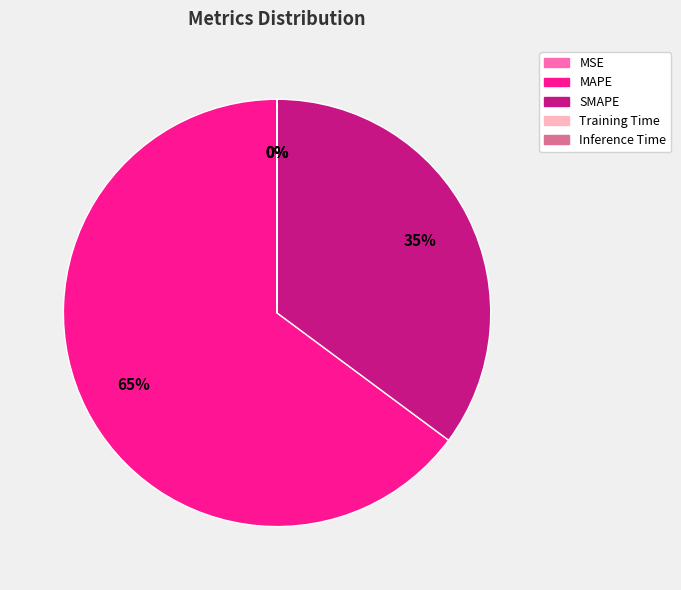

Between MAPE and SMAPE, which is larger?

MAPE